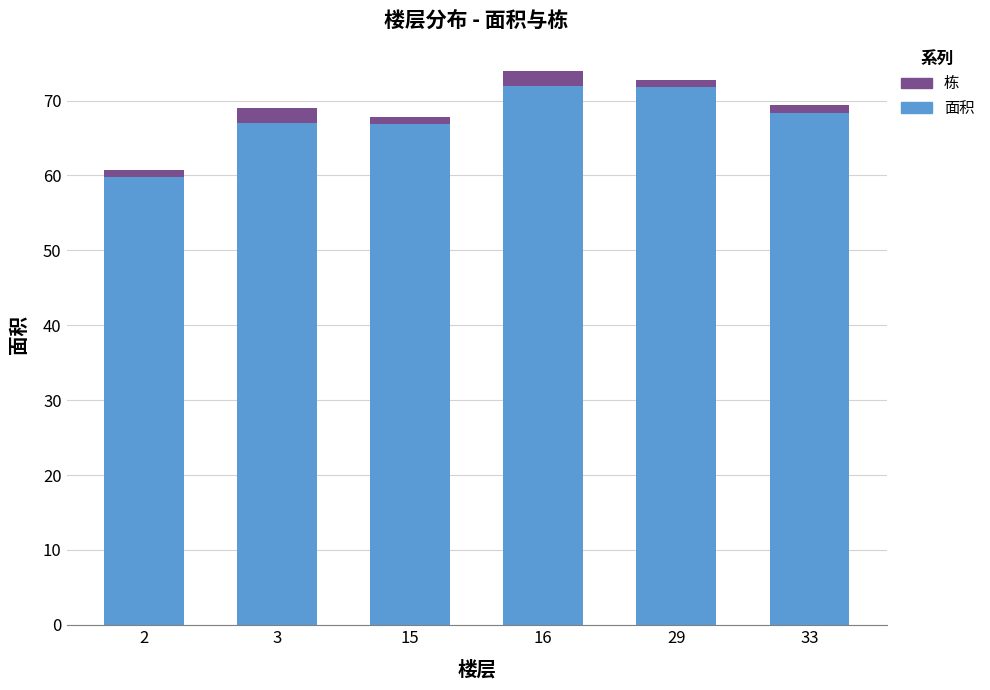

What is the maximum value for 面积?

71.9